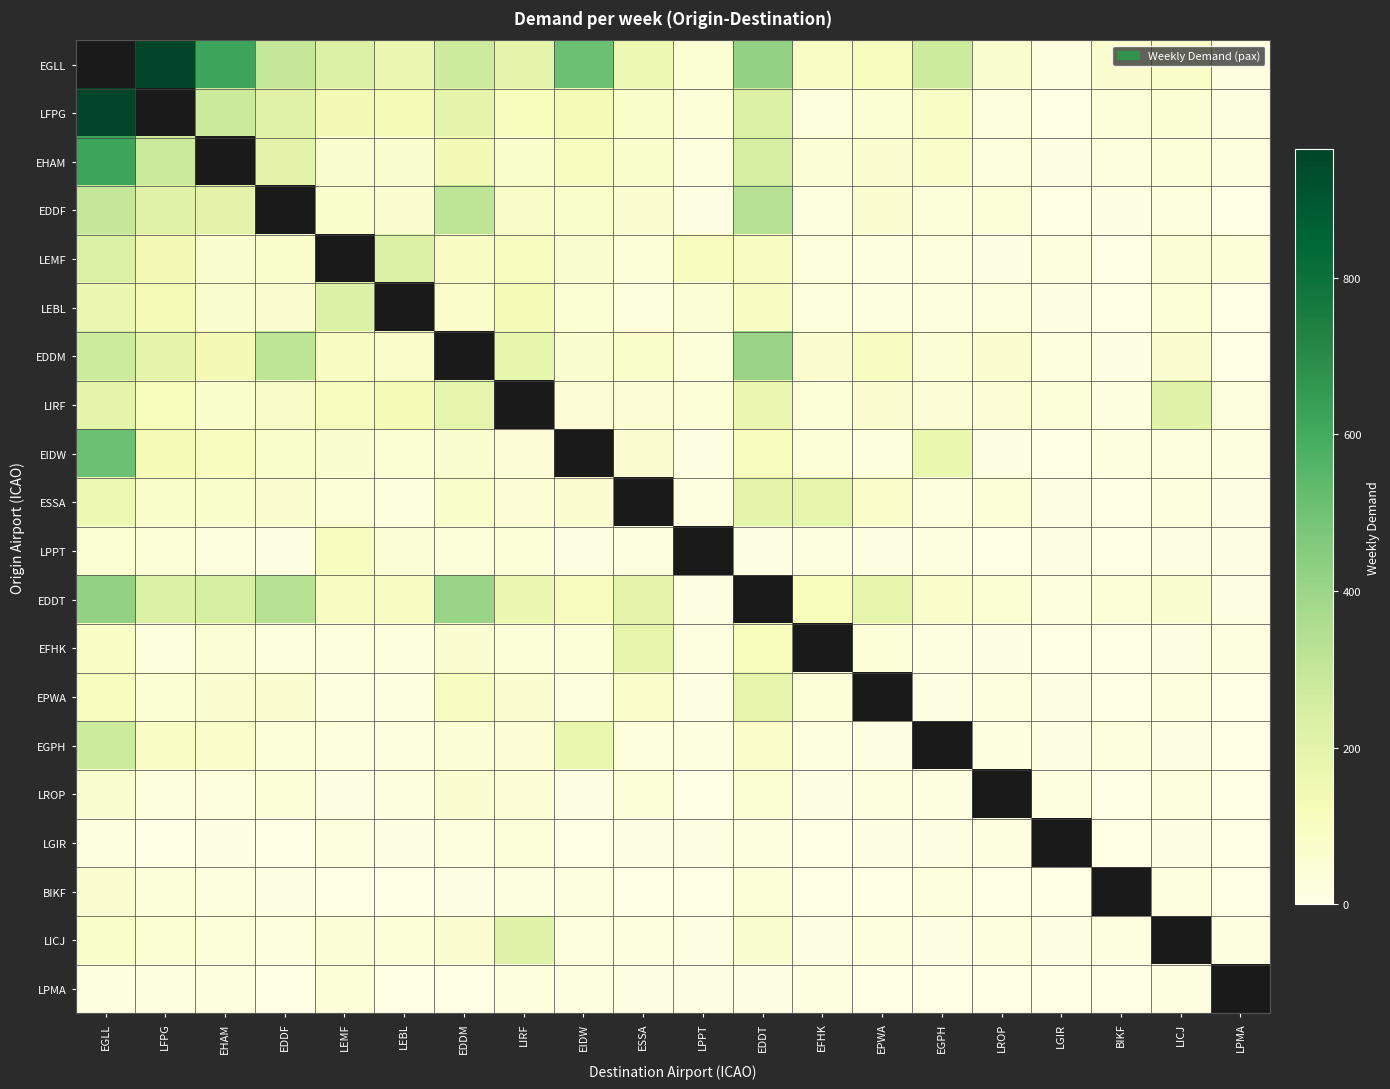

List the series in order of their peak value, lowest first.

LGIR, LPMA, BIKF, LROP, LPPT, EPWA, EFHK, ESSA, LIRF, LICJ, LEMF, LEBL, EGPH, EDDF, EDDM, EHAM, EGLL, EDDT, EIDW, LFPG